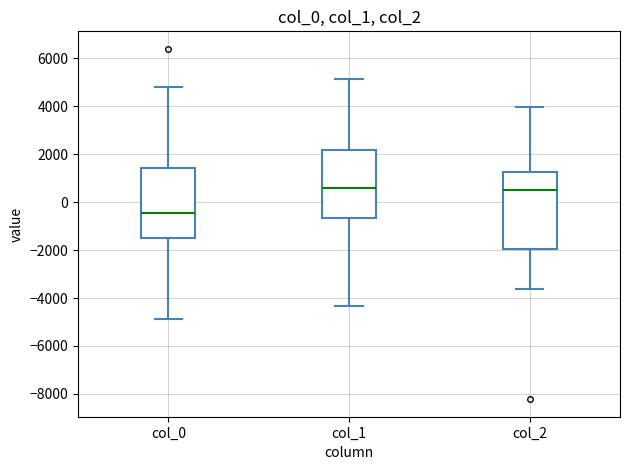

Which box has the lowest median line?

col_0